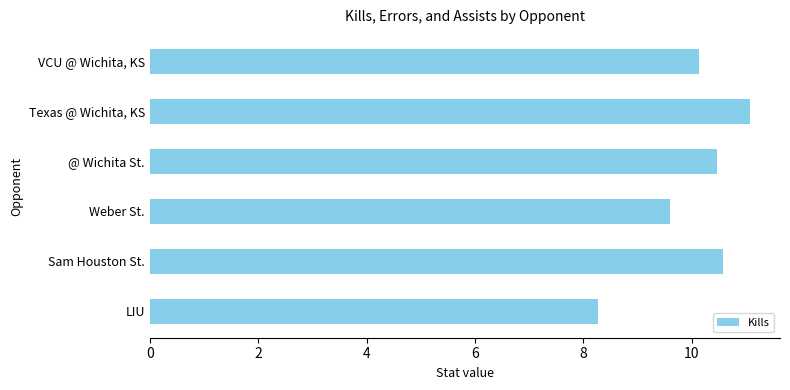

How many categories are shown in the chart?

6